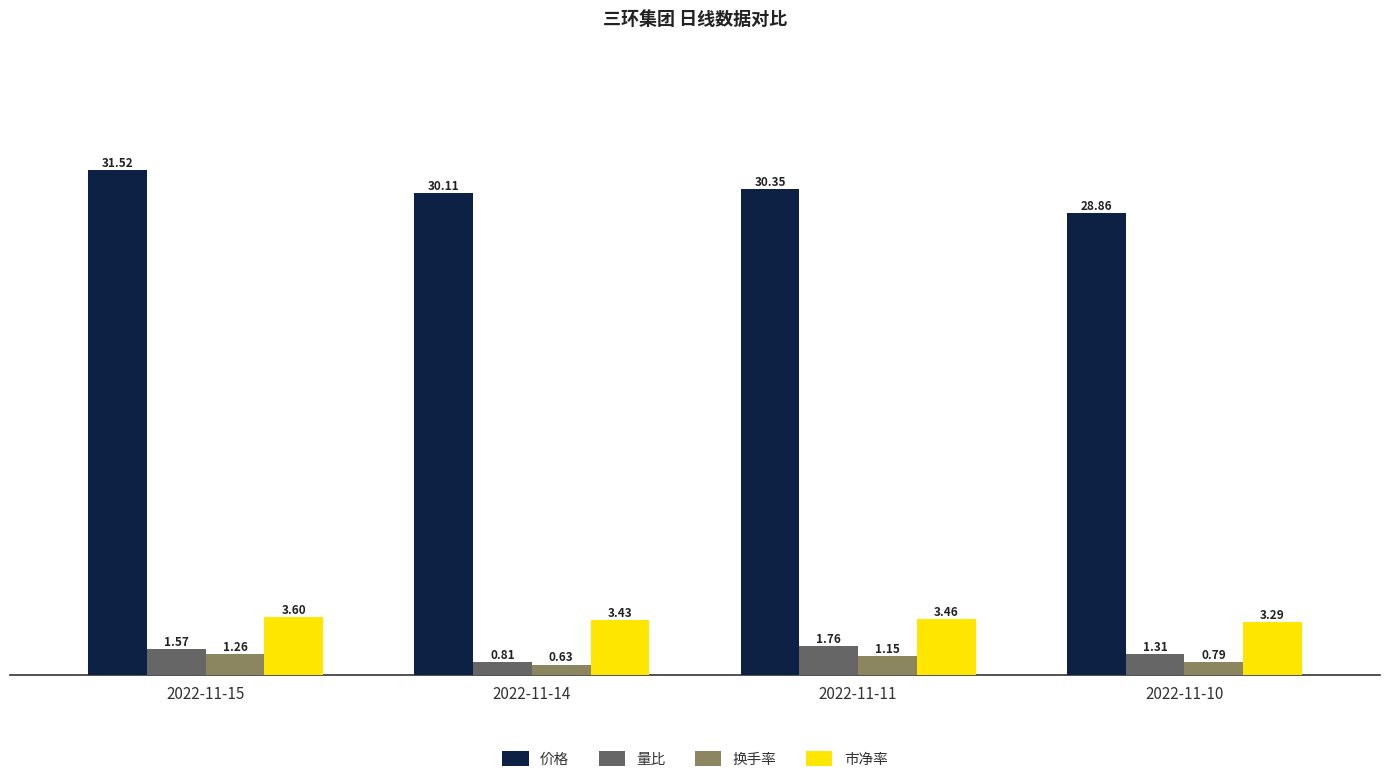

What is the total value across all series at 2022-11-11?

36.7